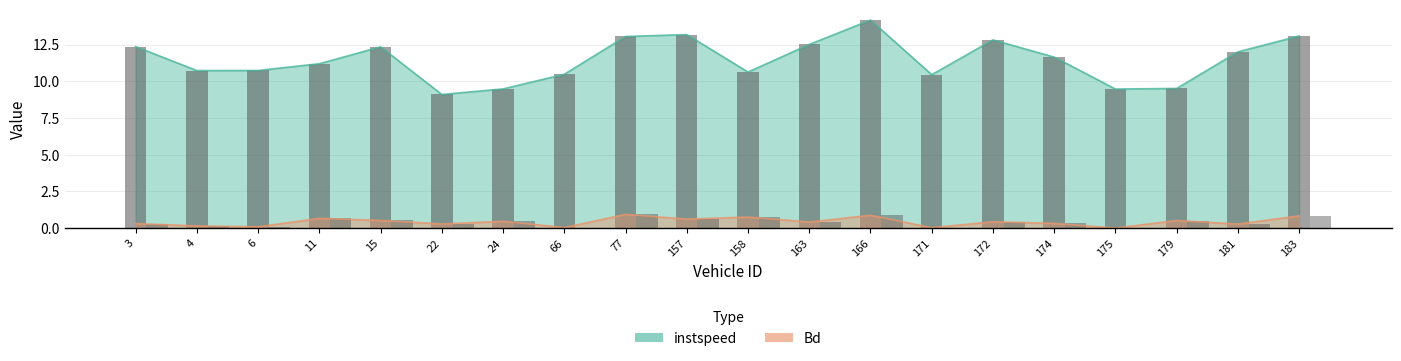

Which category has the lowest value across all series?

175.0